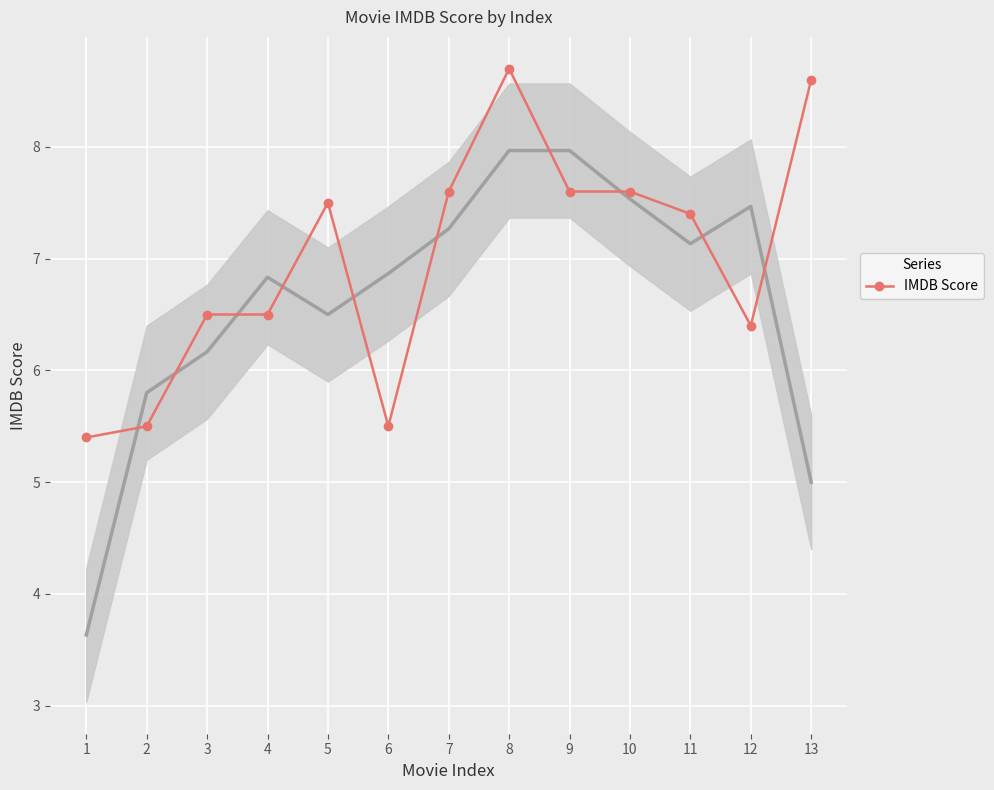

The chart shows a value of 8.1 at 2. True or false?

False